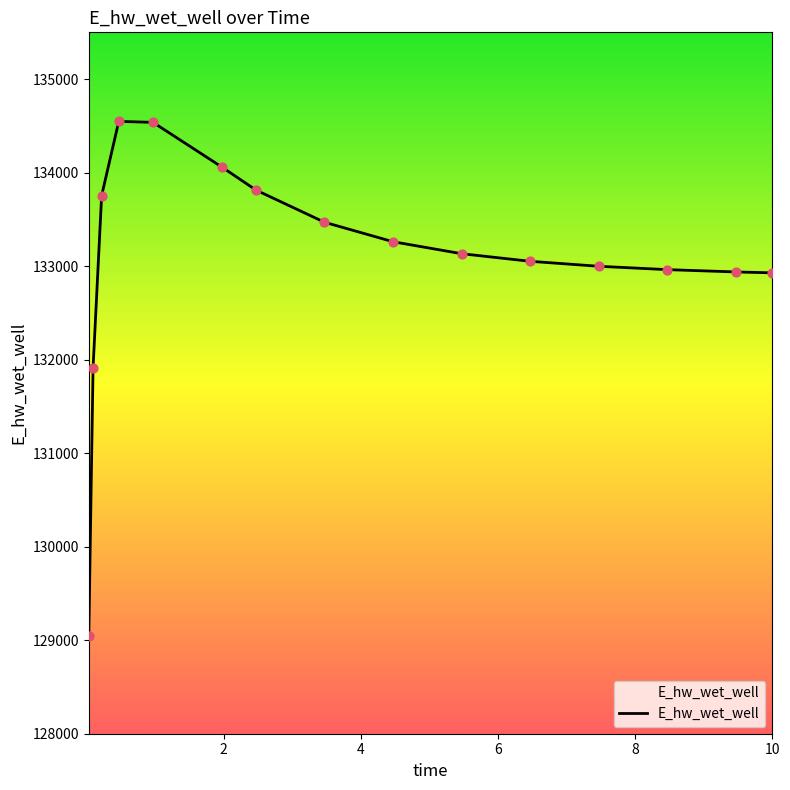

What is the minimum value shown in the chart?

129040.5